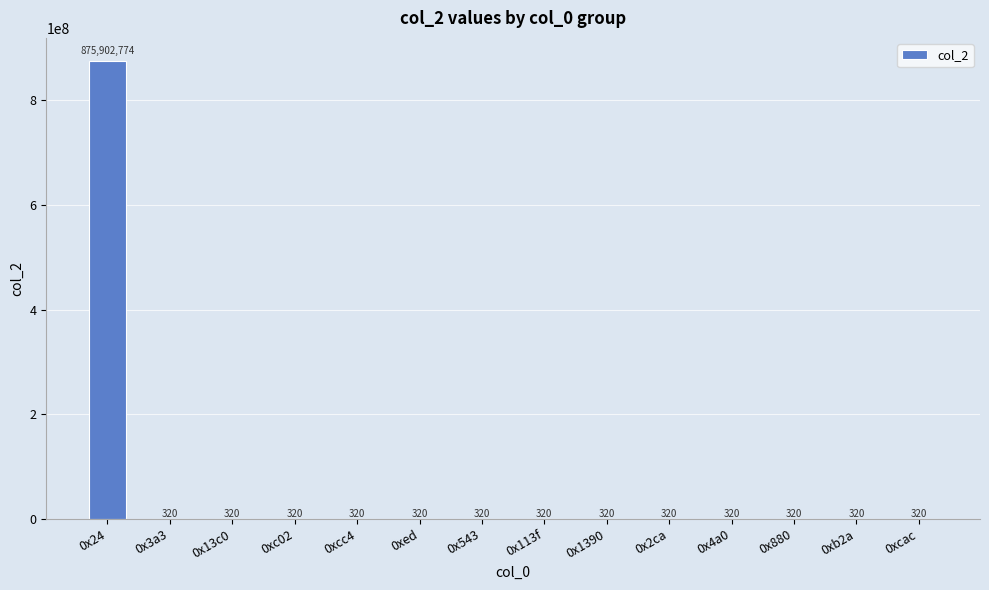

What is the change in value from 0x24 to 0x13c0?

-875902454